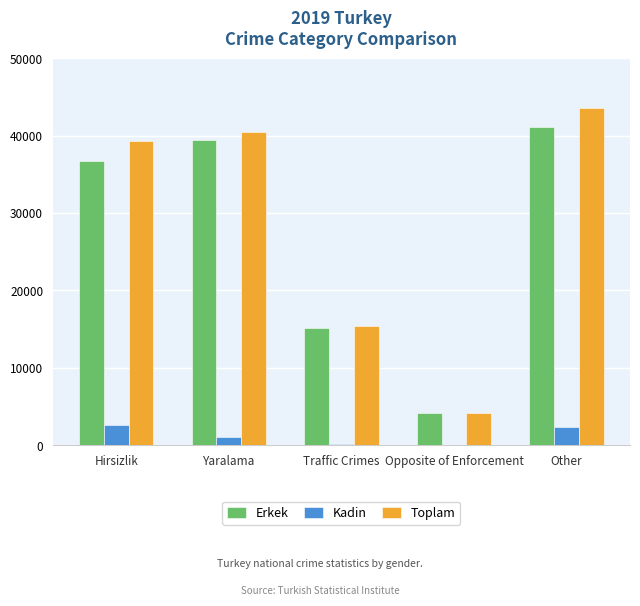

What are all the series names shown in the legend?

Erkek, Kadin, Toplam